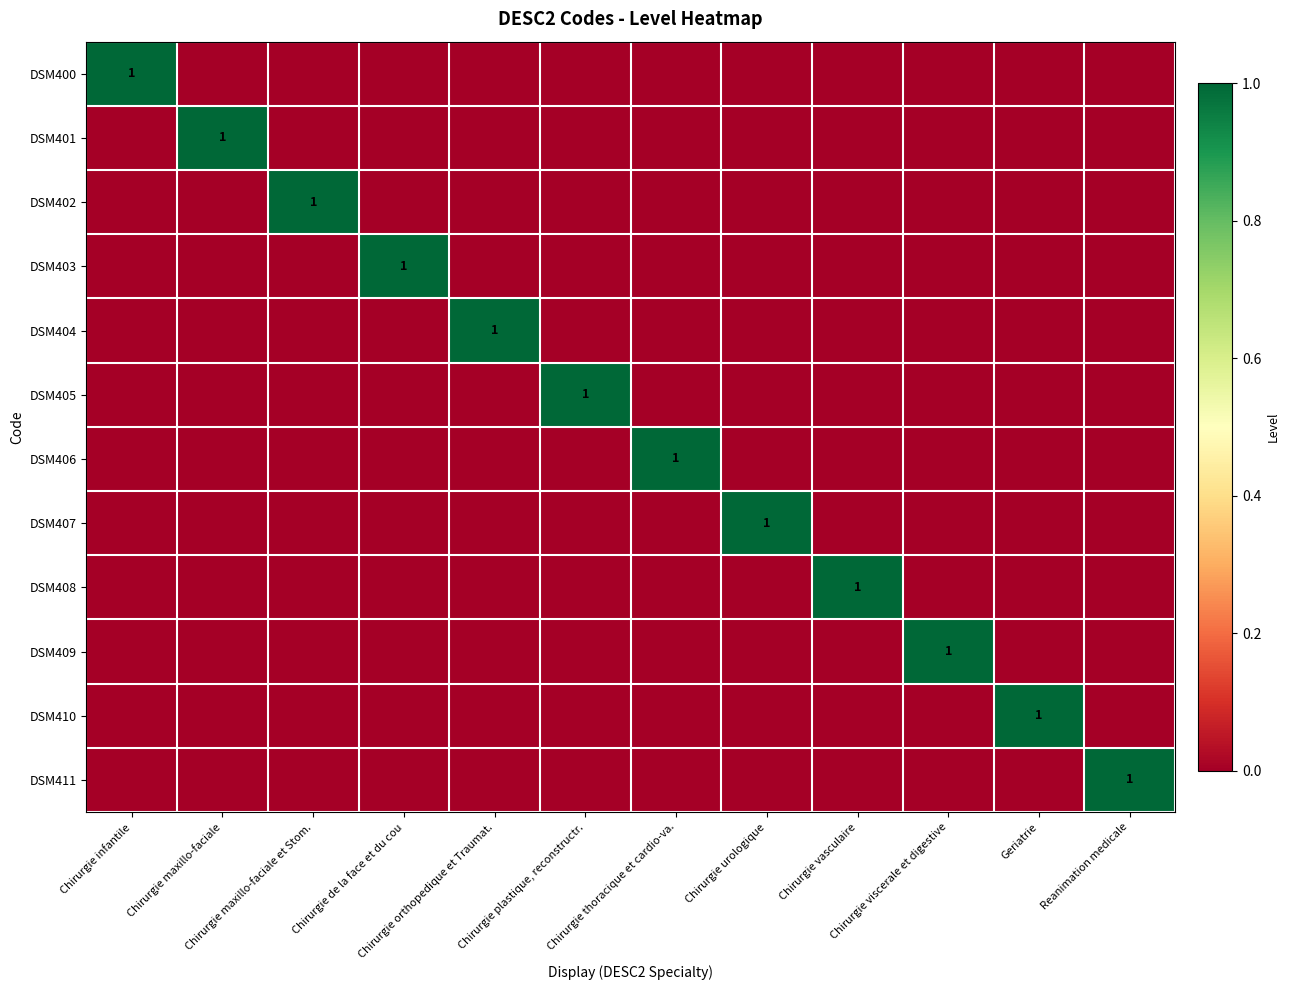

Which series changed the most between Chirurgie urologique and Reanimation medicale?

DSM407